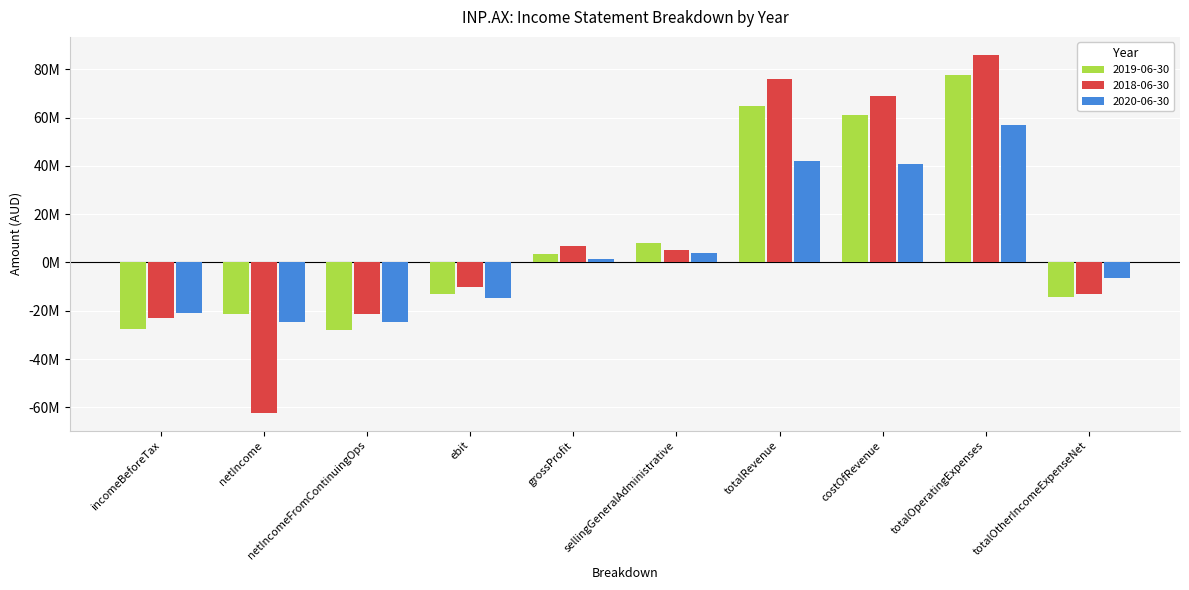

The value of 2018-06-30 at netIncome is -62183000. True or false?

True